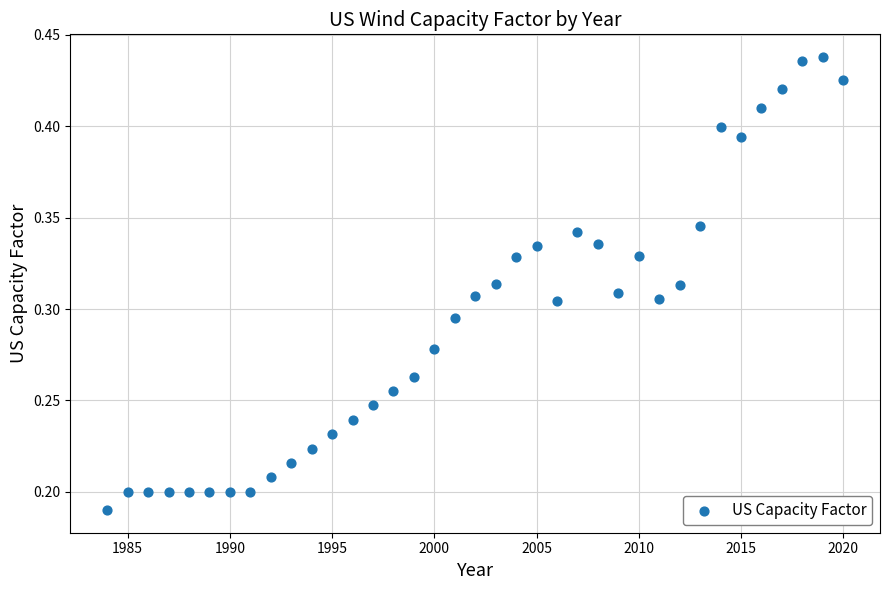

What is the range of X values (max minus min)?

36.0